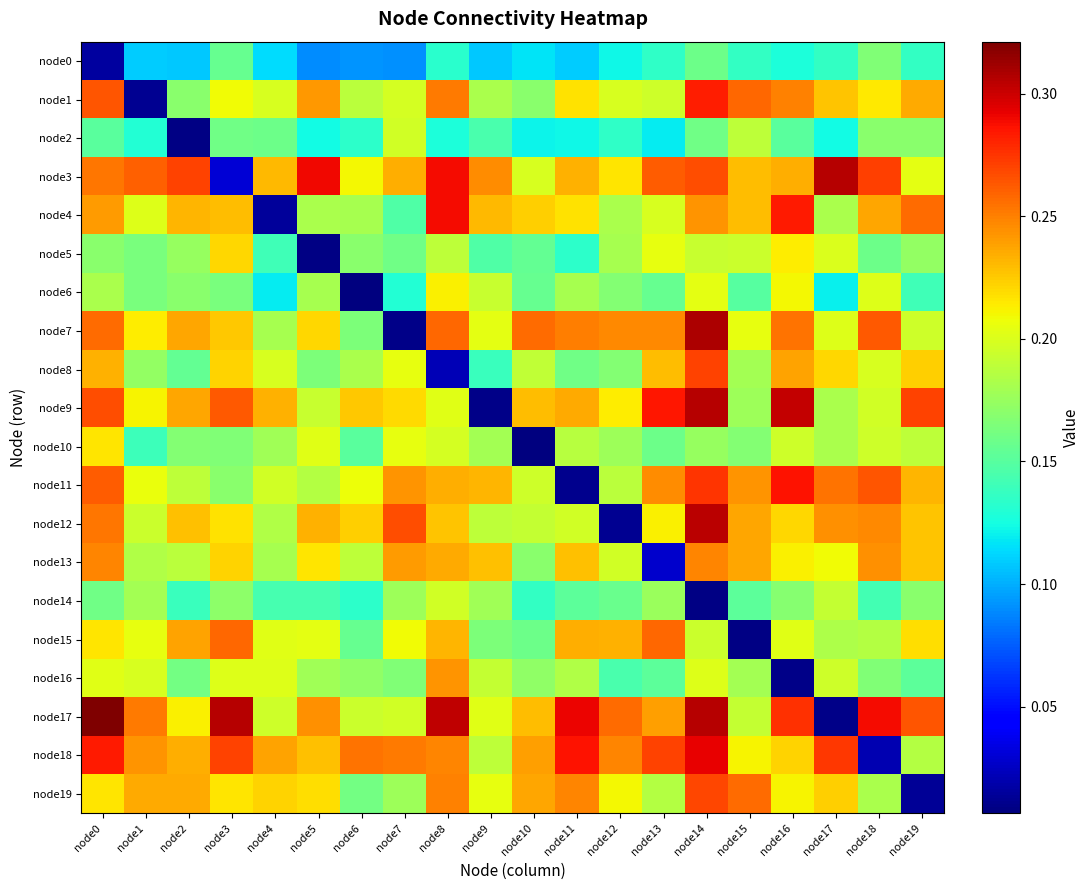

Reading left to right, what are all the values shown in this chart?

node0: node0=0.0	node1=0.1	node2=0.1	node3=0.2	node4=0.1	node5=0.1	node6=0.1	node7=0.1	node8=0.1	node9=0.1	node10=0.1	node11=0.1	node12=0.1	node13=0.1	node14=0.2	node15=0.1	node16=0.1	node17=0.1	node18=0.2	node19=0.1
node1: node0=0.3	node1=0.0	node2=0.2	node3=0.2	node4=0.2	node5=0.2	node6=0.2	node7=0.2	node8=0.3	node9=0.2	node10=0.2	node11=0.2	node12=0.2	node13=0.2	node14=0.3	node15=0.3	node16=0.2	node17=0.2	node18=0.2	node19=0.2
node2: node0=0.2	node1=0.1	node2=0.0	node3=0.2	node4=0.2	node5=0.1	node6=0.1	node7=0.2	node8=0.1	node9=0.1	node10=0.1	node11=0.1	node12=0.1	node13=0.1	node14=0.2	node15=0.2	node16=0.2	node17=0.1	node18=0.2	node19=0.2
node3: node0=0.3	node1=0.3	node2=0.3	node3=0.0	node4=0.2	node5=0.3	node6=0.2	node7=0.2	node8=0.3	node9=0.2	node10=0.2	node11=0.2	node12=0.2	node13=0.3	node14=0.3	node15=0.2	node16=0.2	node17=0.3	node18=0.3	node19=0.2
node4: node0=0.2	node1=0.2	node2=0.2	node3=0.2	node4=0.0	node5=0.2	node6=0.2	node7=0.1	node8=0.3	node9=0.2	node10=0.2	node11=0.2	node12=0.2	node13=0.2	node14=0.2	node15=0.2	node16=0.3	node17=0.2	node18=0.2	node19=0.3
node5: node0=0.2	node1=0.2	node2=0.2	node3=0.2	node4=0.1	node5=0.0	node6=0.2	node7=0.2	node8=0.2	node9=0.1	node10=0.2	node11=0.1	node12=0.2	node13=0.2	node14=0.2	node15=0.2	node16=0.2	node17=0.2	node18=0.2	node19=0.2
node6: node0=0.2	node1=0.2	node2=0.2	node3=0.2	node4=0.1	node5=0.2	node6=0.0	node7=0.1	node8=0.2	node9=0.2	node10=0.2	node11=0.2	node12=0.2	node13=0.2	node14=0.2	node15=0.1	node16=0.2	node17=0.1	node18=0.2	node19=0.1
node7: node0=0.3	node1=0.2	node2=0.2	node3=0.2	node4=0.2	node5=0.2	node6=0.2	node7=0.0	node8=0.3	node9=0.2	node10=0.3	node11=0.2	node12=0.2	node13=0.2	node14=0.3	node15=0.2	node16=0.3	node17=0.2	node18=0.3	node19=0.2
node8: node0=0.2	node1=0.2	node2=0.2	node3=0.2	node4=0.2	node5=0.2	node6=0.2	node7=0.2	node8=0.0	node9=0.1	node10=0.2	node11=0.2	node12=0.2	node13=0.2	node14=0.3	node15=0.2	node16=0.2	node17=0.2	node18=0.2	node19=0.2
node9: node0=0.3	node1=0.2	node2=0.2	node3=0.3	node4=0.2	node5=0.2	node6=0.2	node7=0.2	node8=0.2	node9=0.0	node10=0.2	node11=0.2	node12=0.2	node13=0.3	node14=0.3	node15=0.2	node16=0.3	node17=0.2	node18=0.2	node19=0.3
node10: node0=0.2	node1=0.1	node2=0.2	node3=0.2	node4=0.2	node5=0.2	node6=0.2	node7=0.2	node8=0.2	node9=0.2	node10=0.0	node11=0.2	node12=0.2	node13=0.2	node14=0.2	node15=0.2	node16=0.2	node17=0.2	node18=0.2	node19=0.2
node11: node0=0.3	node1=0.2	node2=0.2	node3=0.2	node4=0.2	node5=0.2	node6=0.2	node7=0.2	node8=0.2	node9=0.2	node10=0.2	node11=0.0	node12=0.2	node13=0.2	node14=0.3	node15=0.2	node16=0.3	node17=0.3	node18=0.3	node19=0.2
node12: node0=0.3	node1=0.2	node2=0.2	node3=0.2	node4=0.2	node5=0.2	node6=0.2	node7=0.3	node8=0.2	node9=0.2	node10=0.2	node11=0.2	node12=0.0	node13=0.2	node14=0.3	node15=0.2	node16=0.2	node17=0.2	node18=0.2	node19=0.2
node13: node0=0.2	node1=0.2	node2=0.2	node3=0.2	node4=0.2	node5=0.2	node6=0.2	node7=0.2	node8=0.2	node9=0.2	node10=0.2	node11=0.2	node12=0.2	node13=0.0	node14=0.2	node15=0.2	node16=0.2	node17=0.2	node18=0.2	node19=0.2
node14: node0=0.2	node1=0.2	node2=0.1	node3=0.2	node4=0.1	node5=0.1	node6=0.1	node7=0.2	node8=0.2	node9=0.2	node10=0.1	node11=0.2	node12=0.2	node13=0.2	node14=0.0	node15=0.2	node16=0.2	node17=0.2	node18=0.1	node19=0.2
node15: node0=0.2	node1=0.2	node2=0.2	node3=0.3	node4=0.2	node5=0.2	node6=0.2	node7=0.2	node8=0.2	node9=0.2	node10=0.2	node11=0.2	node12=0.2	node13=0.3	node14=0.2	node15=0.0	node16=0.2	node17=0.2	node18=0.2	node19=0.2
node16: node0=0.2	node1=0.2	node2=0.2	node3=0.2	node4=0.2	node5=0.2	node6=0.2	node7=0.2	node8=0.2	node9=0.2	node10=0.2	node11=0.2	node12=0.1	node13=0.2	node14=0.2	node15=0.2	node16=0.0	node17=0.2	node18=0.2	node19=0.2
node17: node0=0.3	node1=0.3	node2=0.2	node3=0.3	node4=0.2	node5=0.2	node6=0.2	node7=0.2	node8=0.3	node9=0.2	node10=0.2	node11=0.3	node12=0.3	node13=0.2	node14=0.3	node15=0.2	node16=0.3	node17=0.0	node18=0.3	node19=0.3
node18: node0=0.3	node1=0.2	node2=0.2	node3=0.3	node4=0.2	node5=0.2	node6=0.3	node7=0.3	node8=0.2	node9=0.2	node10=0.2	node11=0.3	node12=0.2	node13=0.3	node14=0.3	node15=0.2	node16=0.2	node17=0.3	node18=0.0	node19=0.2
node19: node0=0.2	node1=0.2	node2=0.2	node3=0.2	node4=0.2	node5=0.2	node6=0.2	node7=0.2	node8=0.2	node9=0.2	node10=0.2	node11=0.2	node12=0.2	node13=0.2	node14=0.3	node15=0.3	node16=0.2	node17=0.2	node18=0.2	node19=0.0